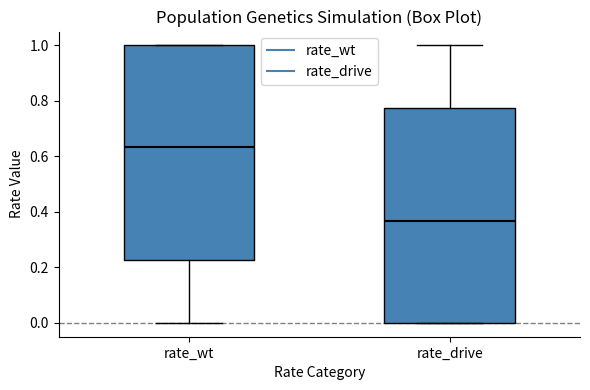

Reading left to right, transcribe this box plot: for each box, give where its median line is, the range the box spans, and where its two whiskers end, as read against the y-axis. The values are not printed on the chart, so give them approximately, as read against the axis.

rate_wt: median 0.64, box 0.22 to 1.00, whiskers 0.00 to 1.00
rate_drive: median 0.36, box 0.00 to 0.78, whiskers 0.00 to 1.00